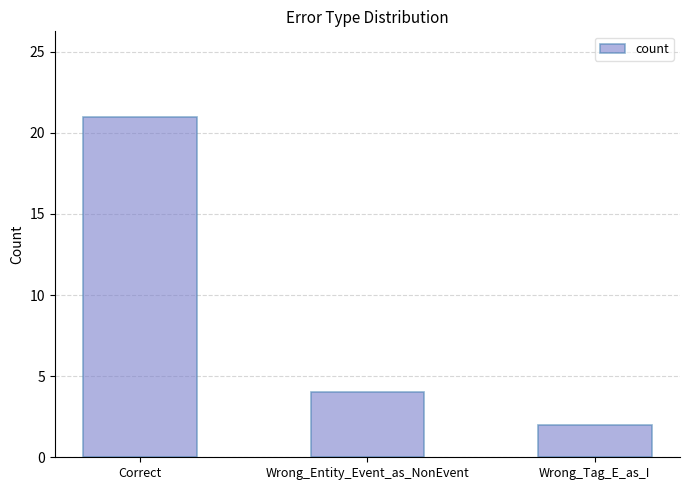

What is the smallest value displayed?

2